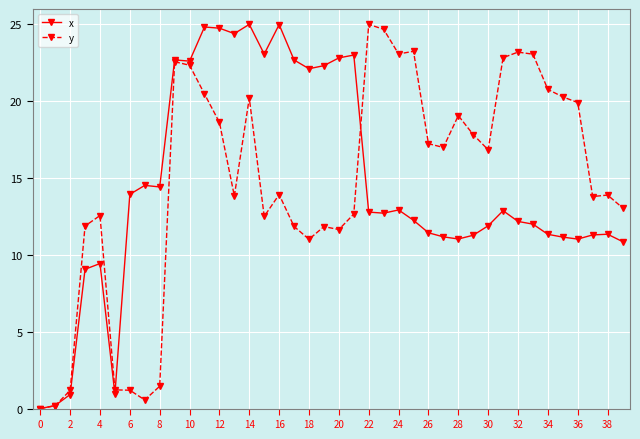

What is the value of the y point at the 24th from the left?

24.7